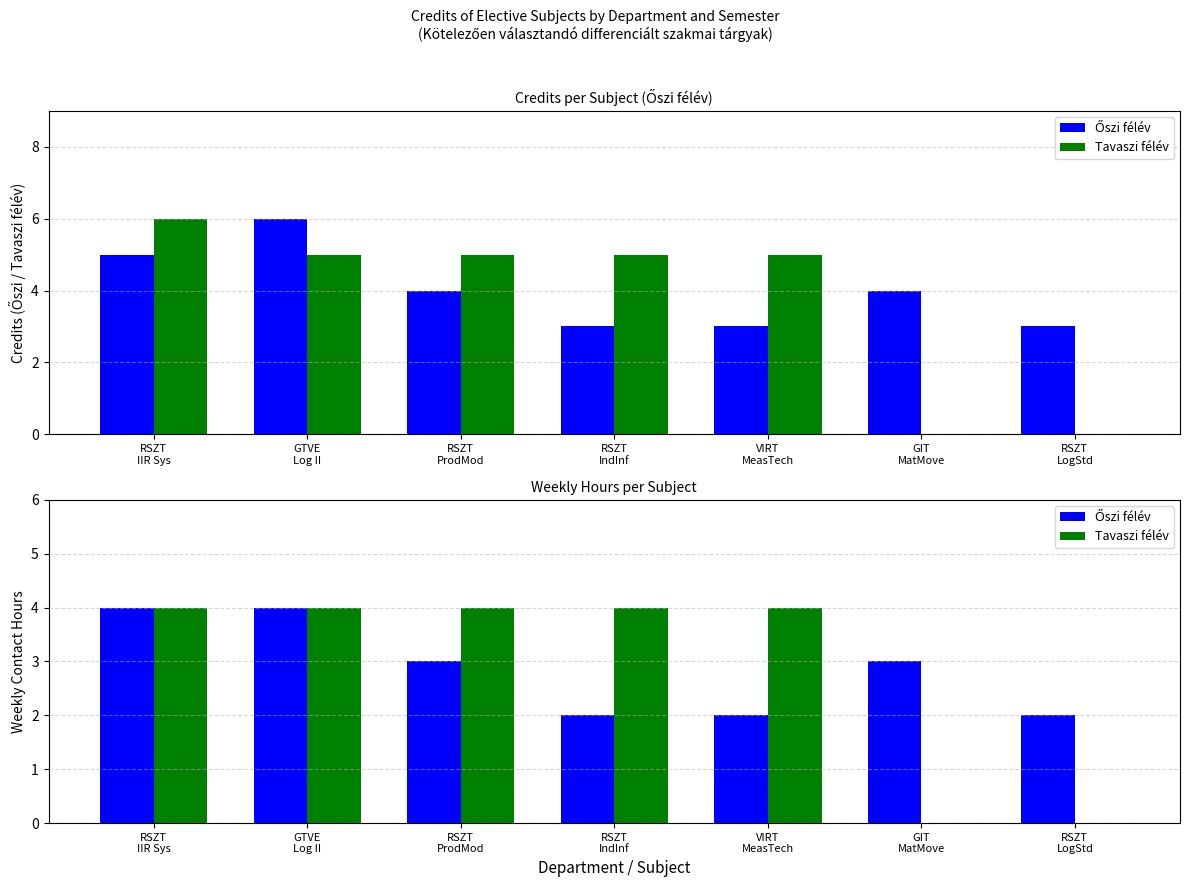

Rank the categories by Őszi félév value from lowest to highest.

RSZT
IndInf, VIRT
MeasTech, RSZT
LogStd, RSZT
ProdMod, GIT
MatMove, RSZT
IIR Sys, GTVE
Log II